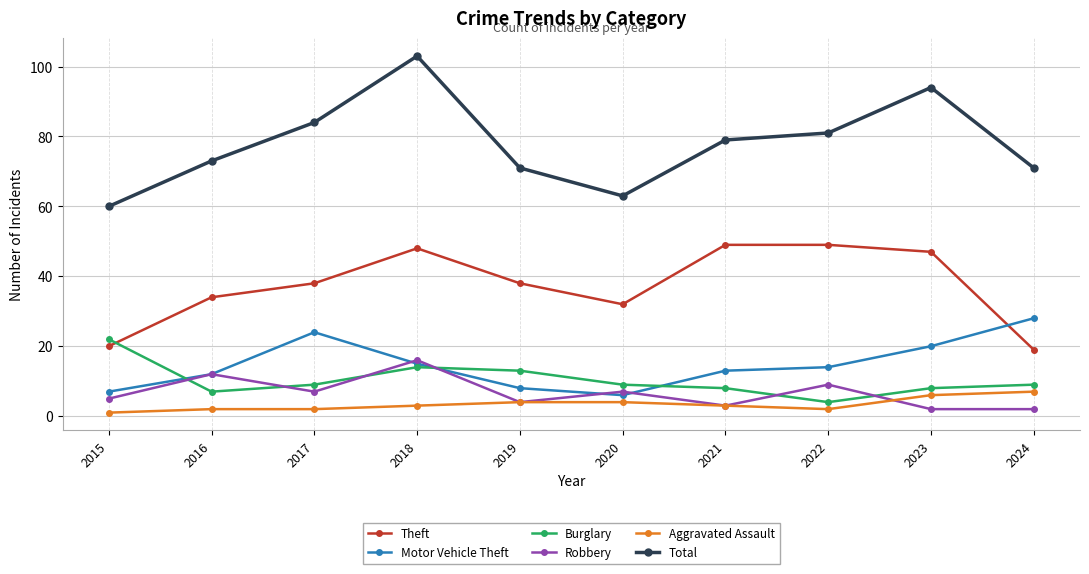

Where does the Total series first go above 79?

2017